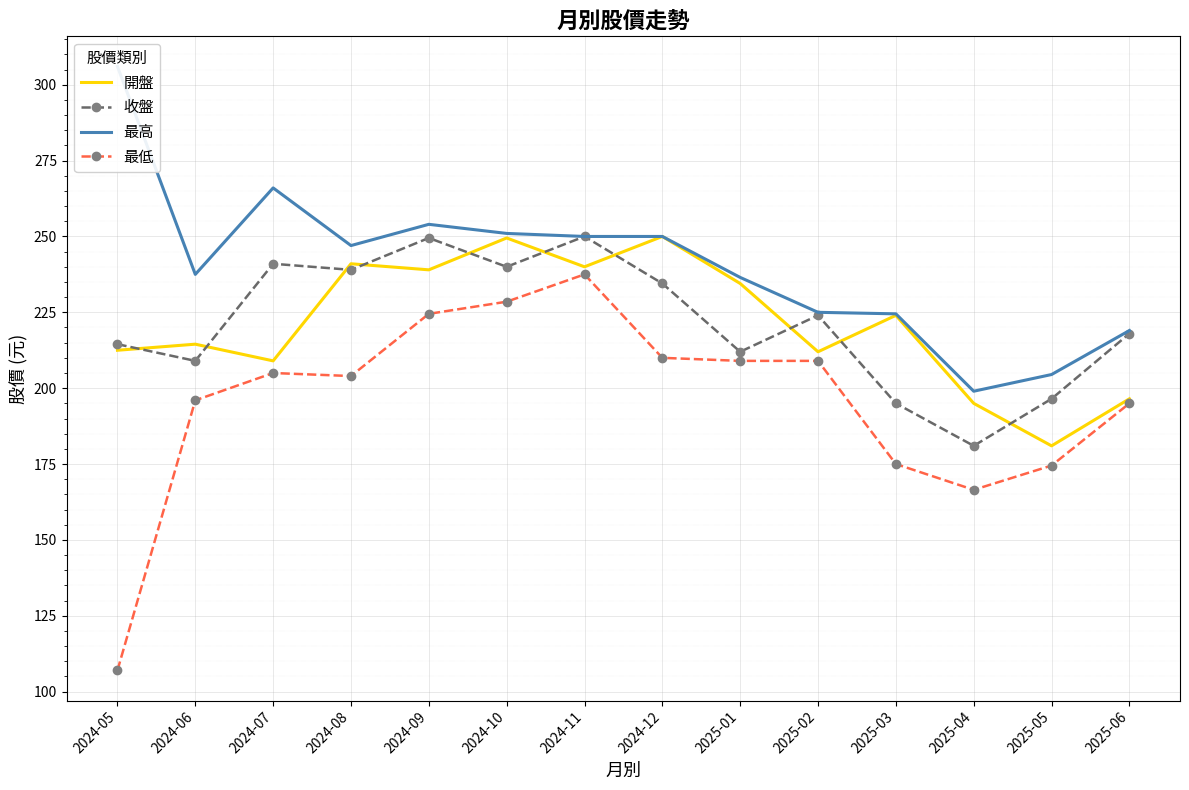

What position from the right is 2024-05?

14